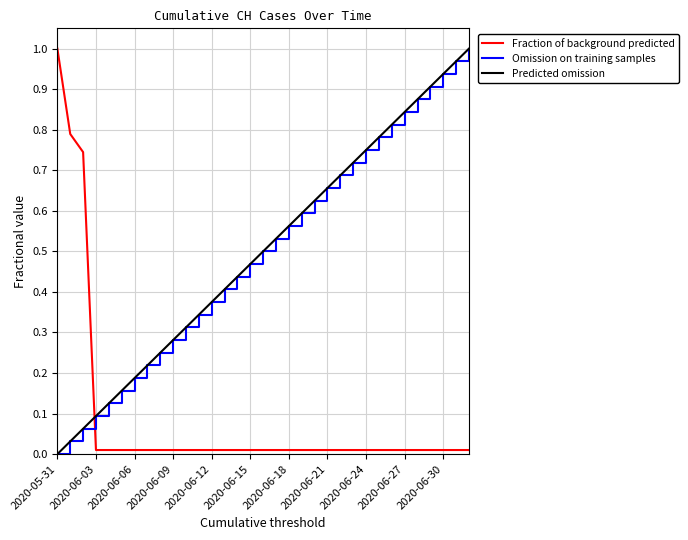

At which label does Fraction of background predicted reach its peak?

2020-05-31